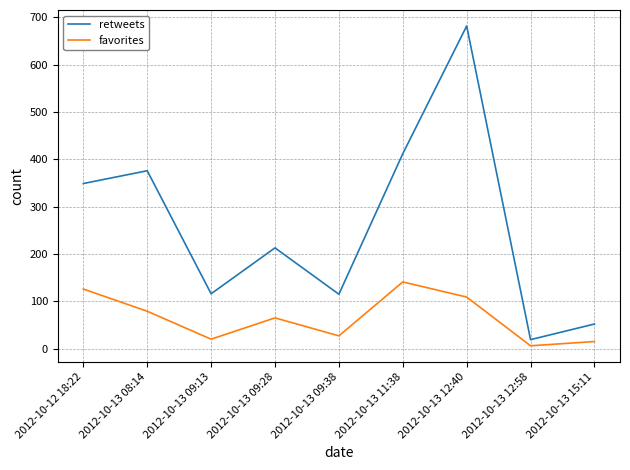

Is this an area chart (filled region under the line)?

No